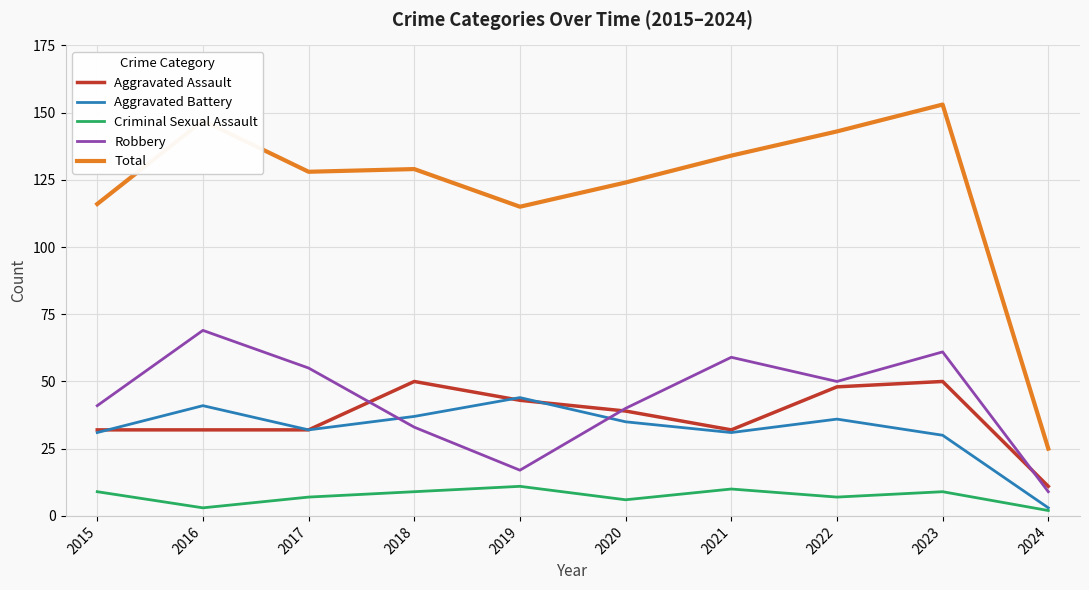

Where is the first local maximum for Criminal Sexual Assault?

2019